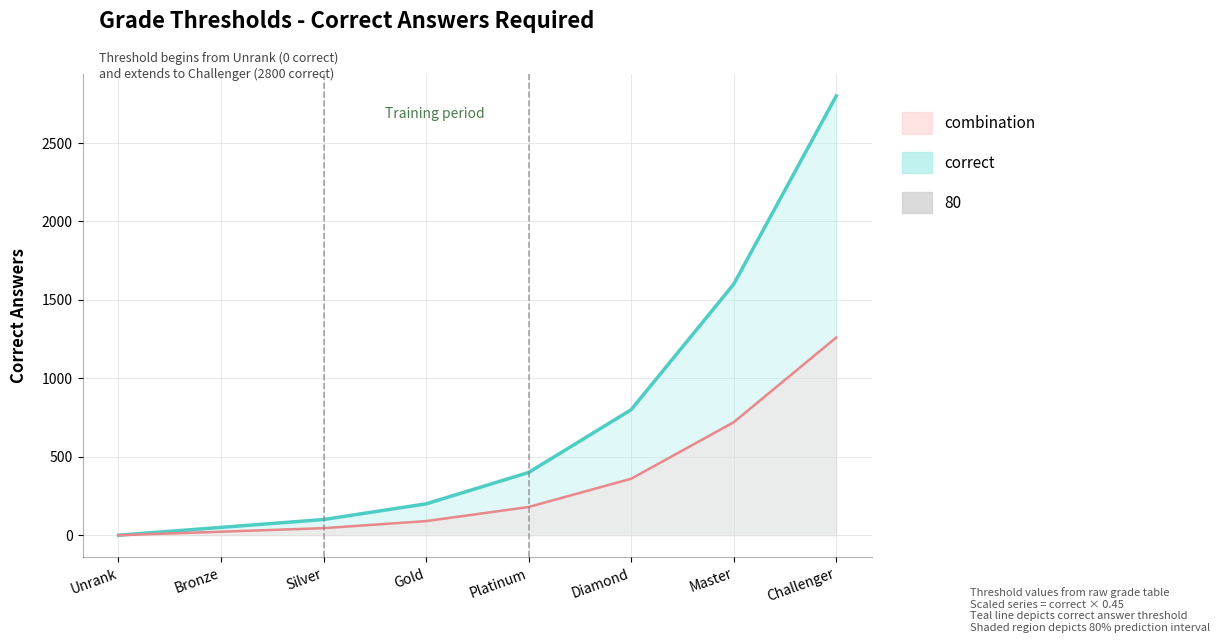

Between Bronze and Silver, which series saw the biggest shift?

correct